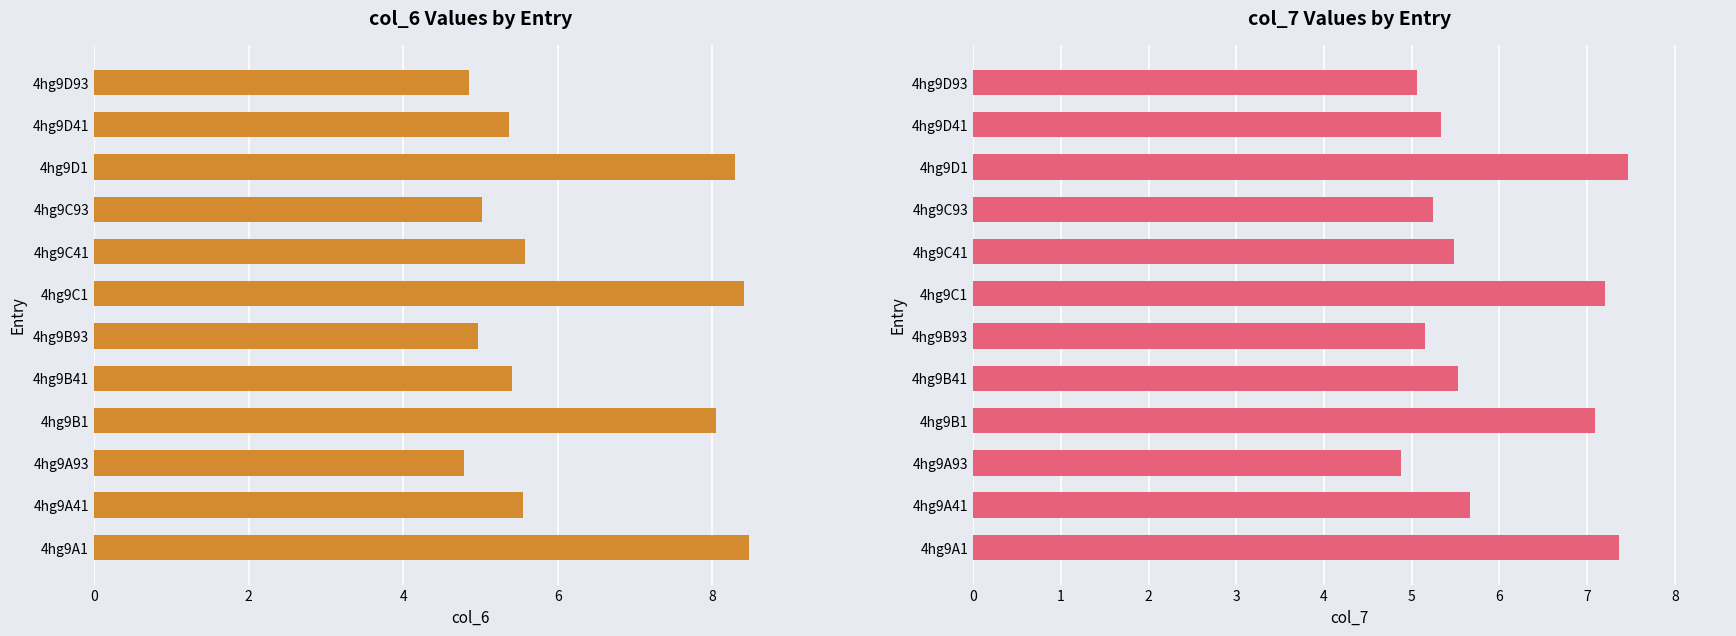

List the series in order of their overall mean, lowest first.

col_7, col_6